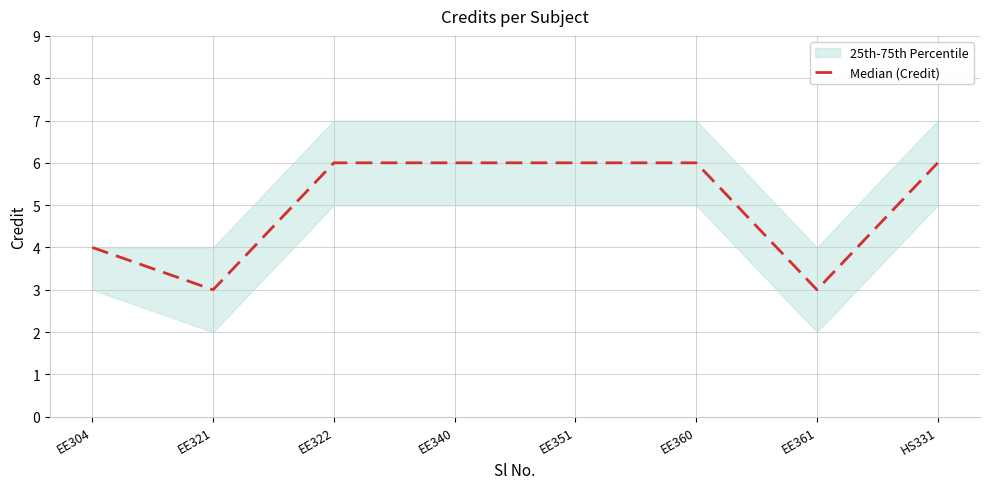

What is the smallest value displayed?

3